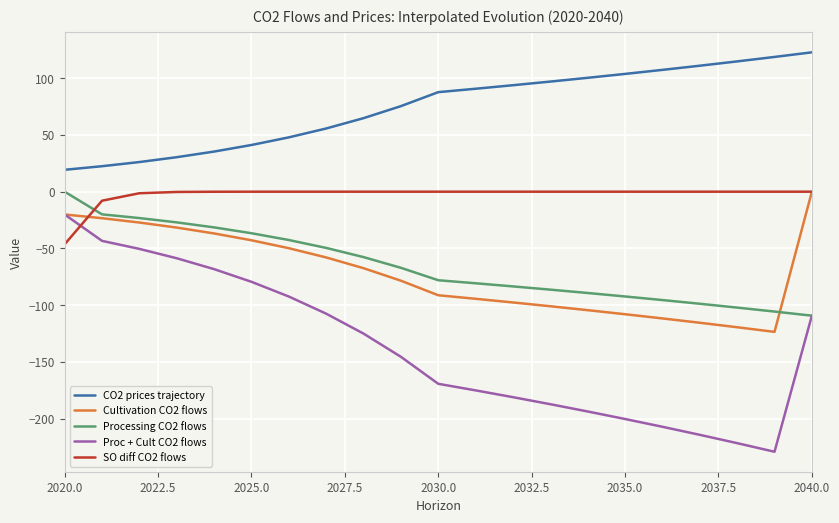

Which series has the largest total across all categories?

CO2 prices trajectory